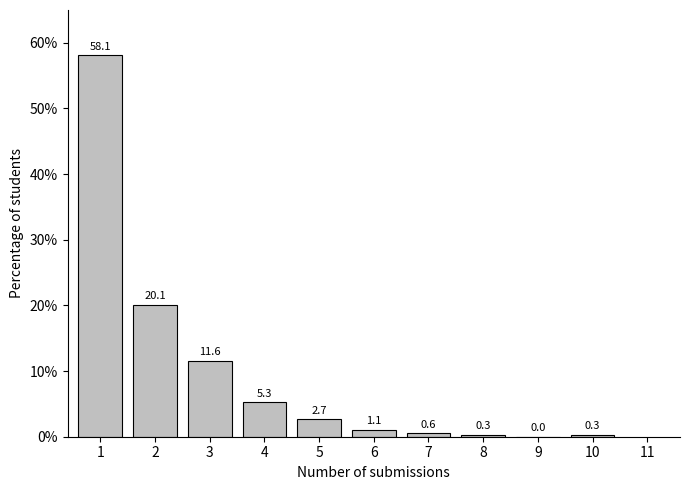

Reading right to left, extract all data points from this chart.

10=0.3	9=0.0	8=0.3	7=0.6	6=1.1	5=2.7	4=5.3	3=11.6	2=20.1	1=58.1